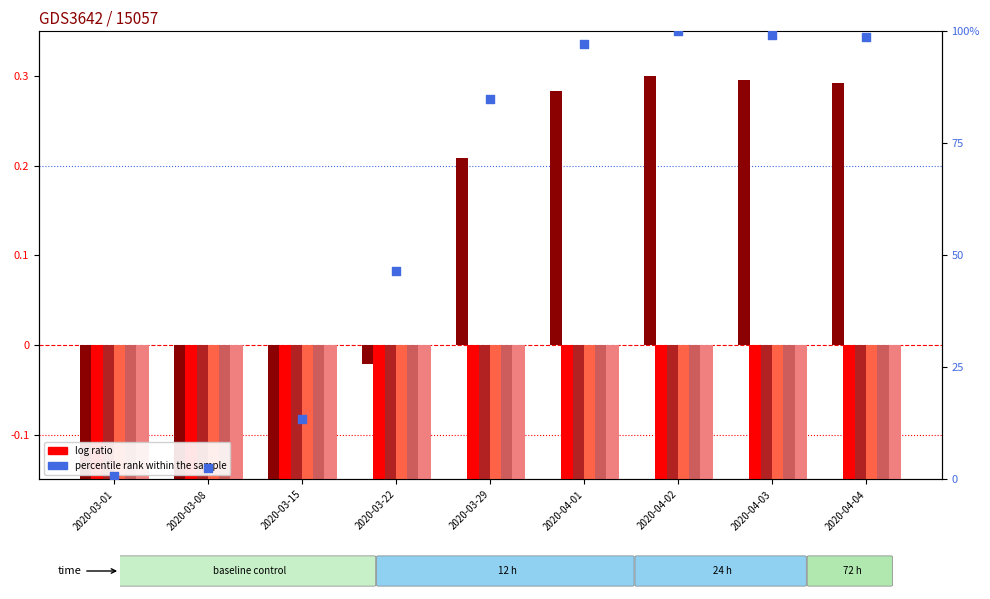

At how many categories does at least one series exceed 0?

9